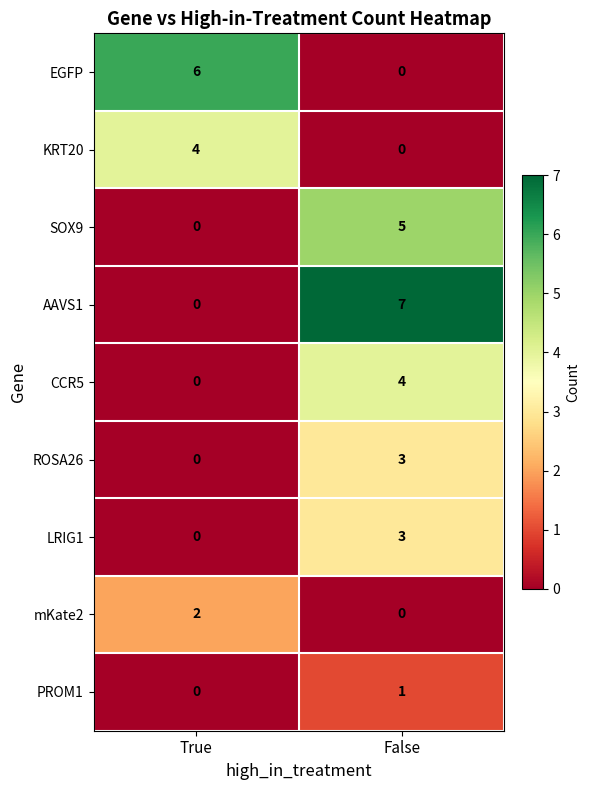

How many data points does each series have?

2